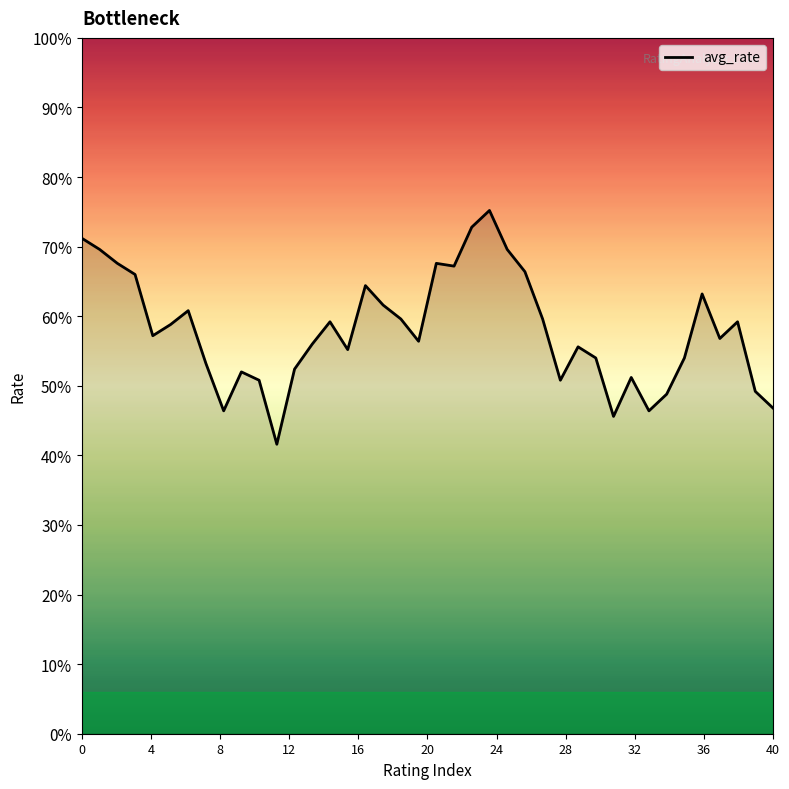

How many points are lower than both their immediate neighbors (excluding endpoints)?

10